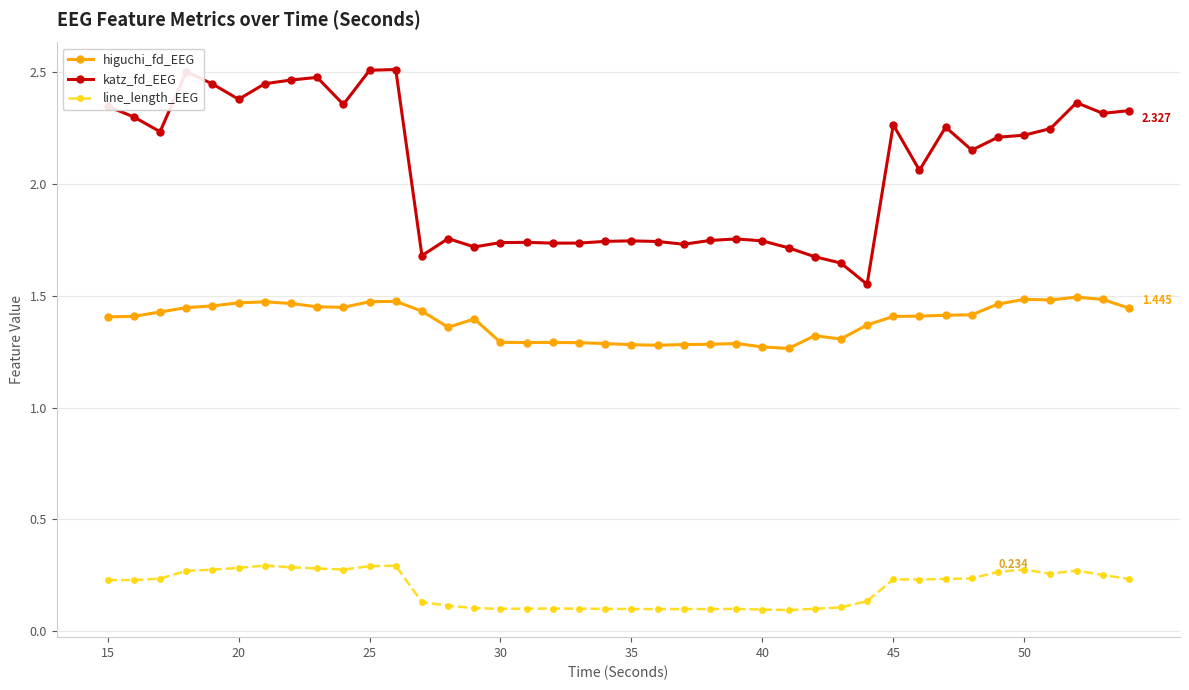

Which series has the largest range (max minus min)?

katz_fd_EEG